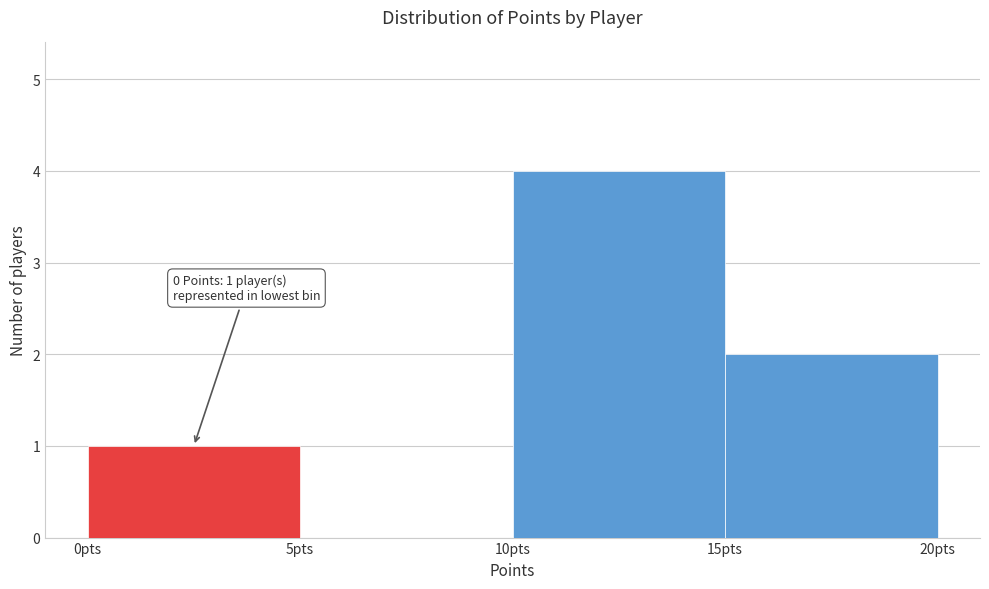

Over which range of the x-axis is the bar tallest?

10 to 15